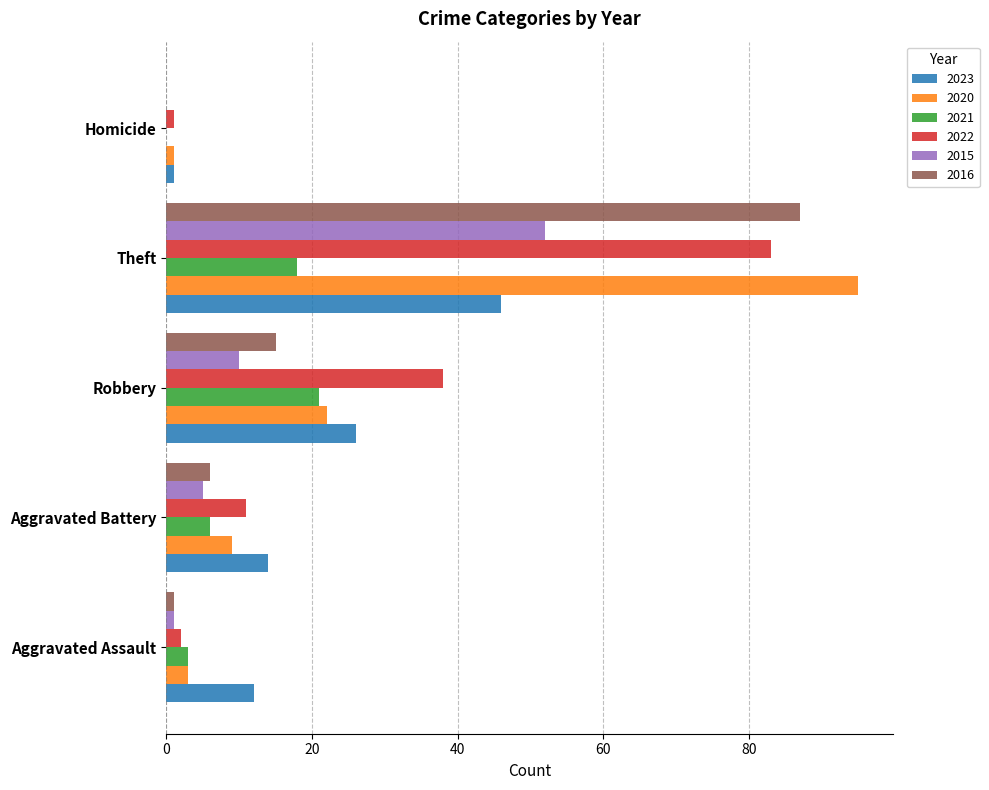

Which series has the widest spread of values?

2020